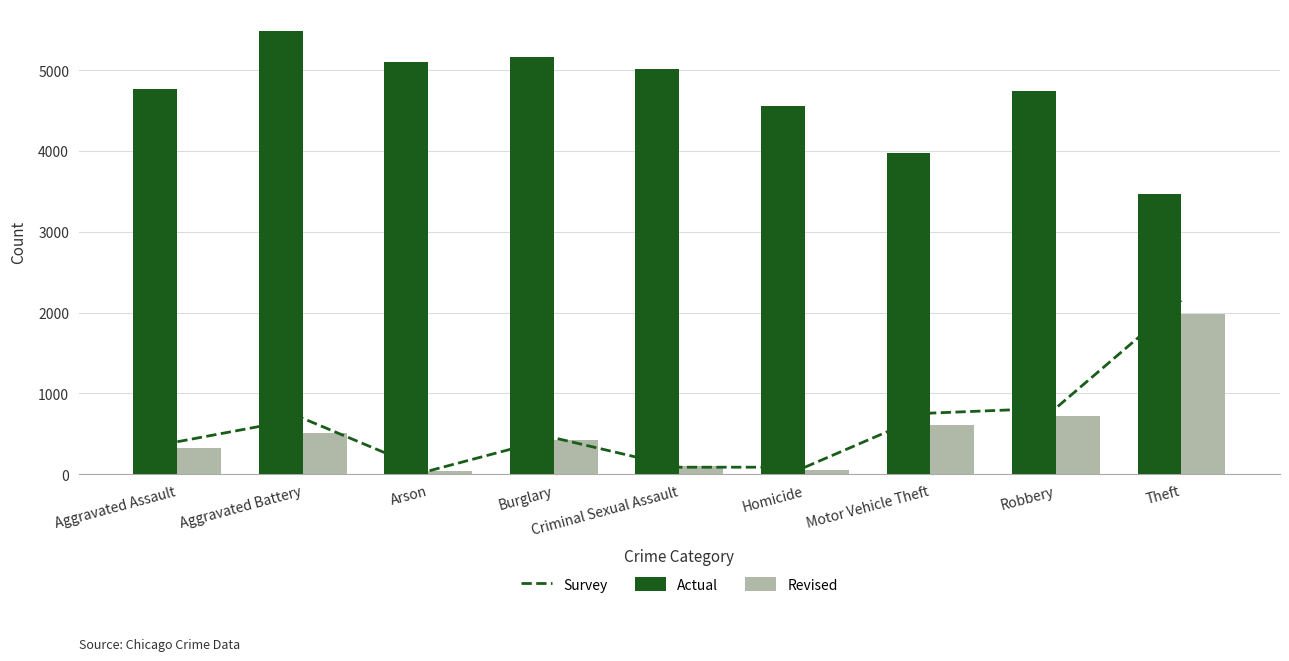

What is the smallest value displayed?

35